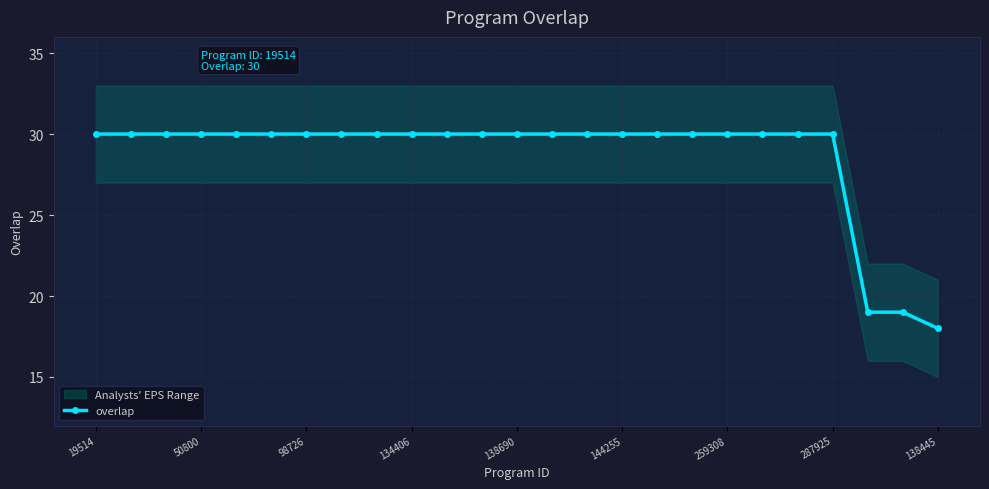

Which category has the highest value across all series?

19514